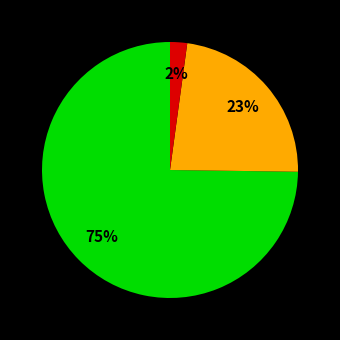

To the nearest percent, what is the difference between the largest and smallest slice percentages?

73%